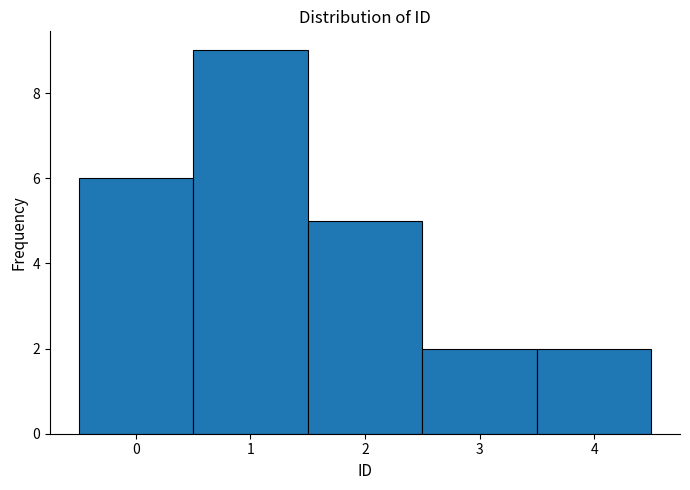

Reading left to right, list every bar in this chart as the range it spans on the x-axis followed by its height. The values are not printed on the chart, so give them approximately, as read against the axis.

-0.5 to 0.5: 6
0.5 to 1.5: 9
1.5 to 2.5: 5
2.5 to 3.5: 2
3.5 to 4.5: 2